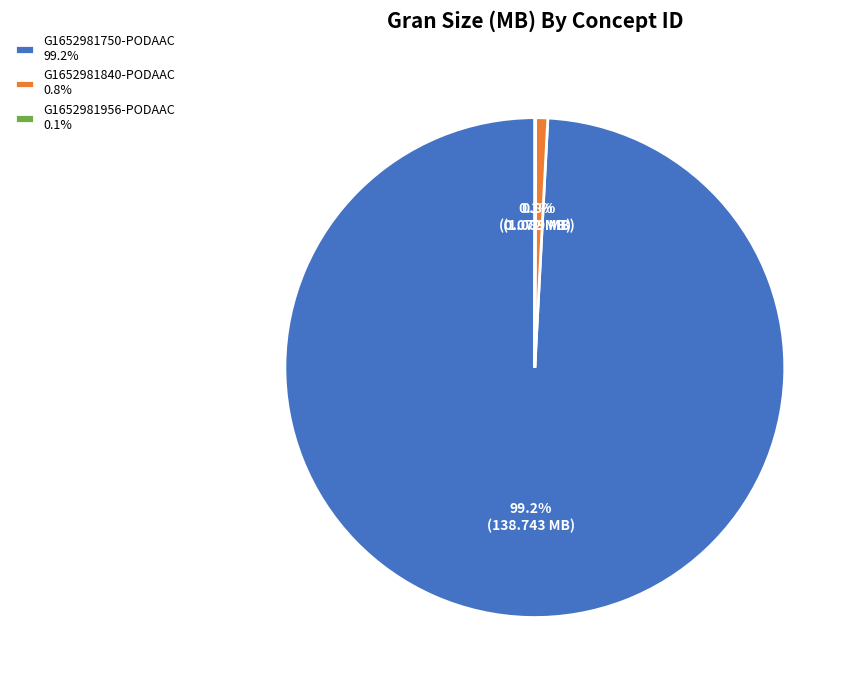

Does any single category account for the majority?

Yes